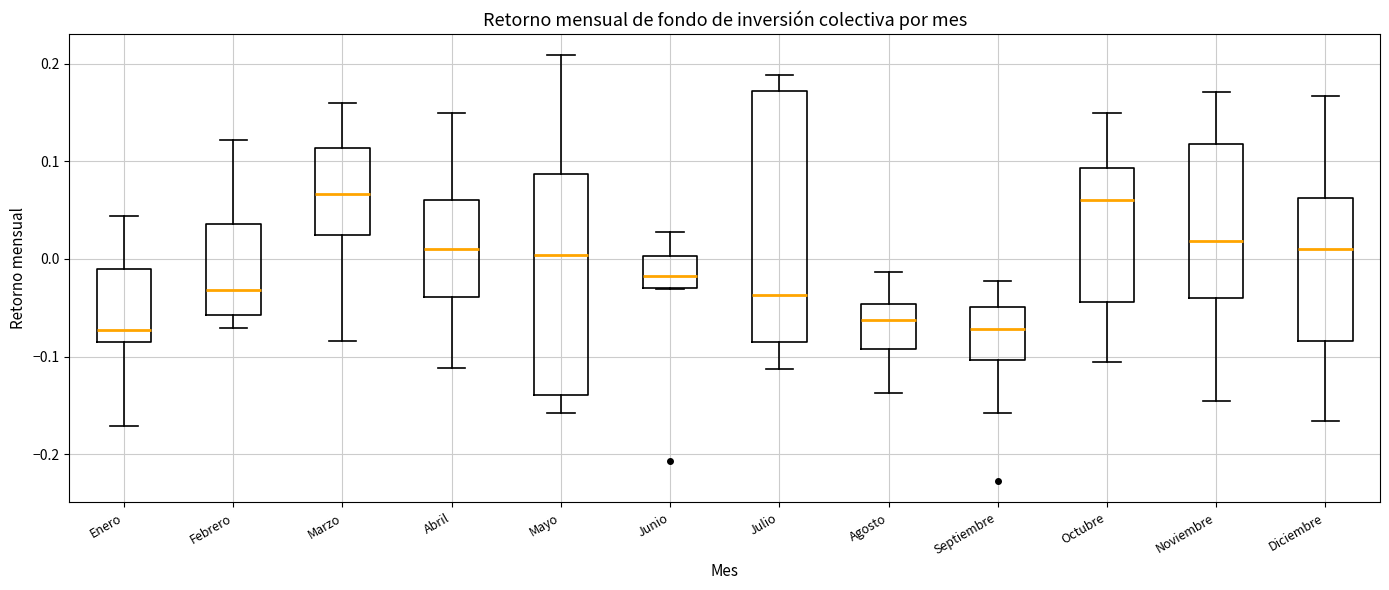

Reading left to right, read every box against the y-axis: the position of its median line, the range the box covers, and the ends of its whiskers. The values are not printed on the chart, so give them approximately, as read against the axis.

Enero: median -0.07, box -0.09 to -0.01, whiskers -0.17 to 0.04
Febrero: median -0.03, box -0.06 to 0.04, whiskers -0.07 to 0.12
Marzo: median 0.07, box 0.02 to 0.11, whiskers -0.08 to 0.16
Abril: median 0.01, box -0.04 to 0.06, whiskers -0.11 to 0.15
Mayo: median 0.00, box -0.14 to 0.09, whiskers -0.16 to 0.21
Junio: median -0.02, box -0.03 to 0.00, whiskers -0.03 to 0.03
Julio: median -0.04, box -0.09 to 0.17, whiskers -0.11 to 0.19
Agosto: median -0.06, box -0.09 to -0.05, whiskers -0.14 to -0.01
Septiembre: median -0.07, box -0.10 to -0.05, whiskers -0.16 to -0.02
Octubre: median 0.06, box -0.04 to 0.09, whiskers -0.10 to 0.15
Noviembre: median 0.02, box -0.04 to 0.12, whiskers -0.15 to 0.17
Diciembre: median 0.01, box -0.08 to 0.06, whiskers -0.17 to 0.17